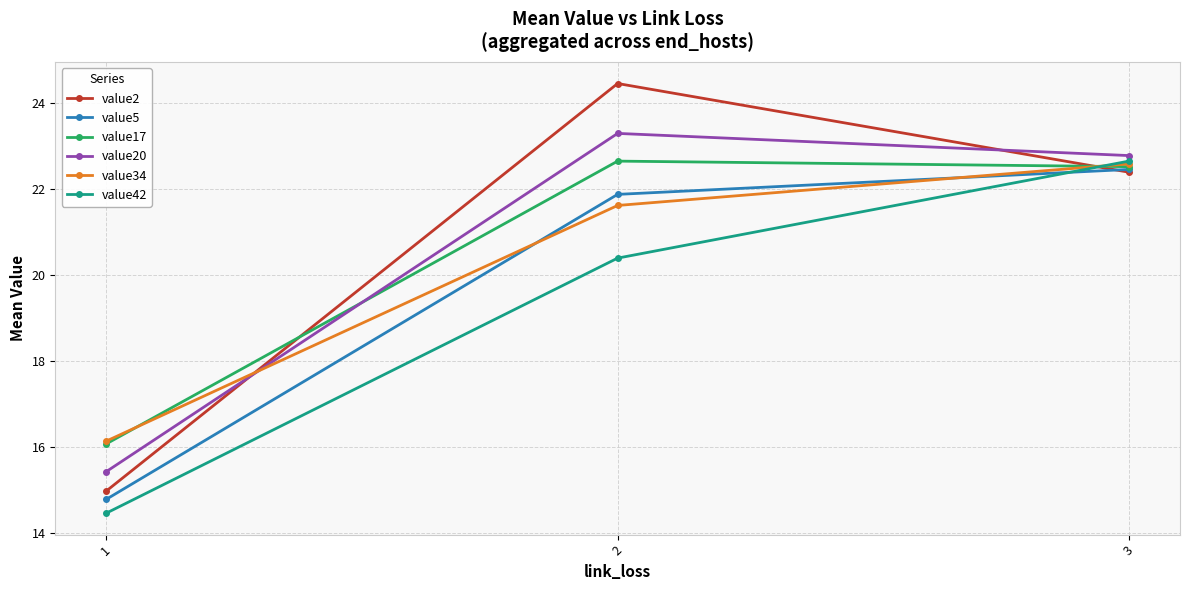

The value17 series shows 31.9 at 2. True or false?

False